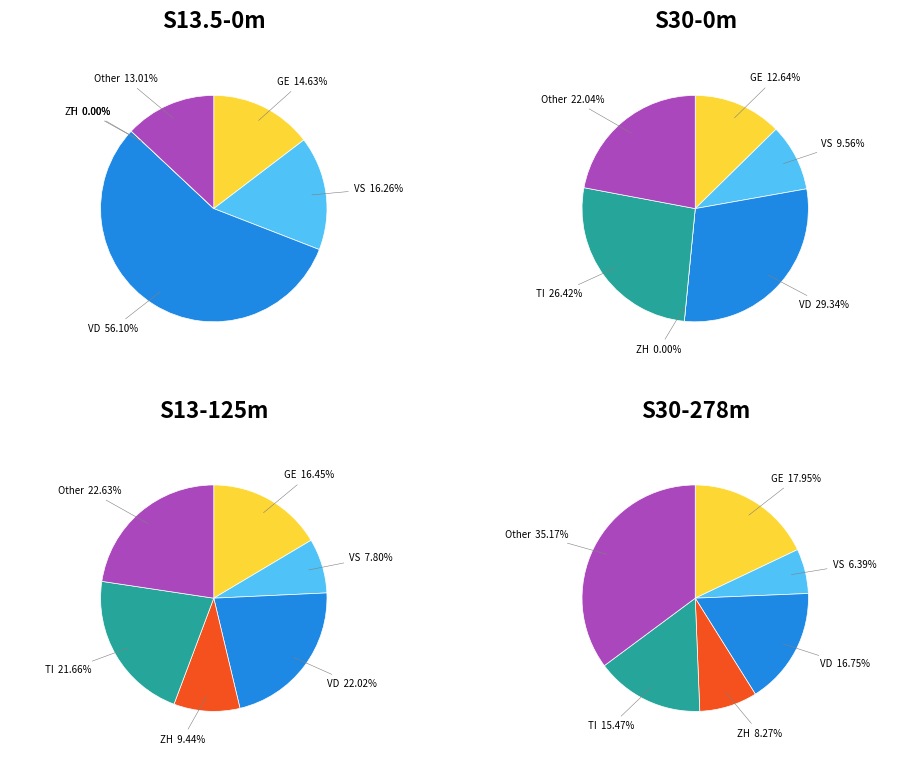

Does 21 account for over 50% of the chart?

No